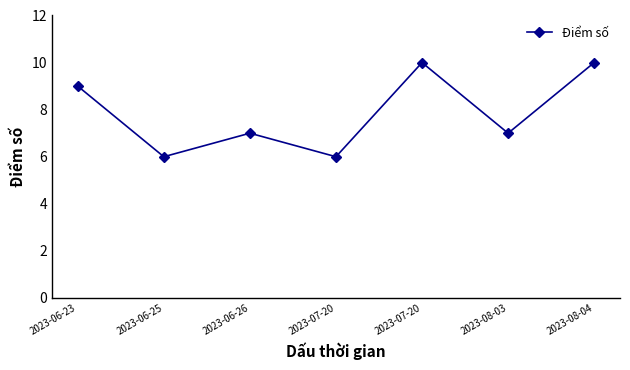

What is the smallest value displayed?

6